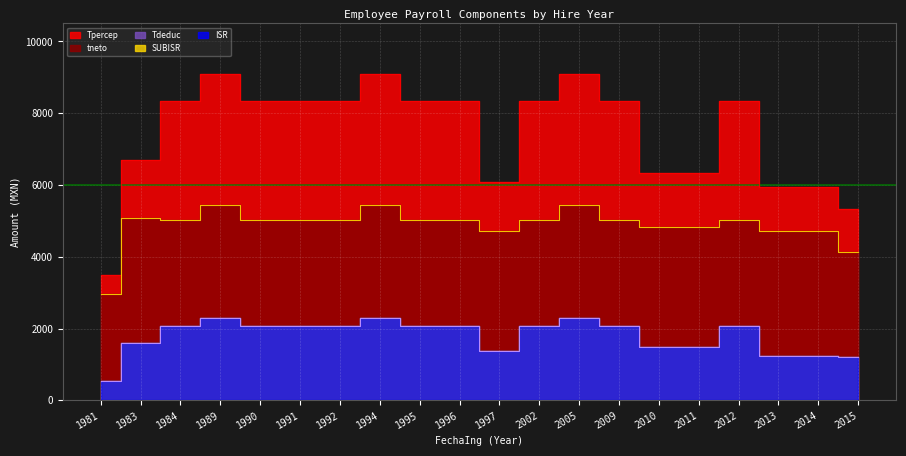

Reading left to right, extract all data points from this chart.

Tpercep: 1981=3480.5	1983=6681.6	1984=8335.0	1989=9085.1	1990=8335.0	1991=8335.0	1992=8335.0	1994=9085.1	1995=8335.0	1996=8335.0	1997=6071.9	2002=8335.0	2005=9085.1	2009=8335.0	2010=6324.6	2011=6324.6	2012=8335.0	2013=5935.6	2014=5935.6	2015=5337.5
tneto: 1981=2952.7	1983=5090.8	1984=5027.4	1989=5434.4	1990=5027.4	1991=5027.4	1992=5027.4	1994=5434.4	1995=5027.4	1996=5027.4	1997=4709.4	2002=5027.4	2005=5434.4	2009=5027.4	2010=4839.4	2011=4839.4	2012=5027.4	2013=4709.4	2014=4709.4	2015=4144.3
Tdeduc: 1981=527.8	1983=1590.8	1984=2079.8	1989=2301.7	1990=2079.8	1991=2079.8	1992=2079.8	1994=2301.7	1995=2079.8	1996=2079.8	1997=1362.5	2002=2079.8	2005=2301.7	2009=2079.8	2010=1485.2	2011=1485.2	2012=2079.8	2013=1226.2	2014=1226.2	2015=1193.2